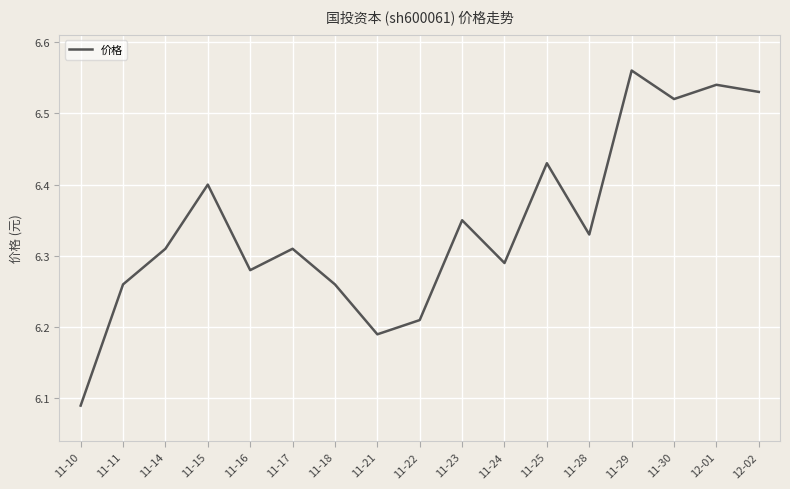

What is the difference between the maximum and minimum values?

0.5